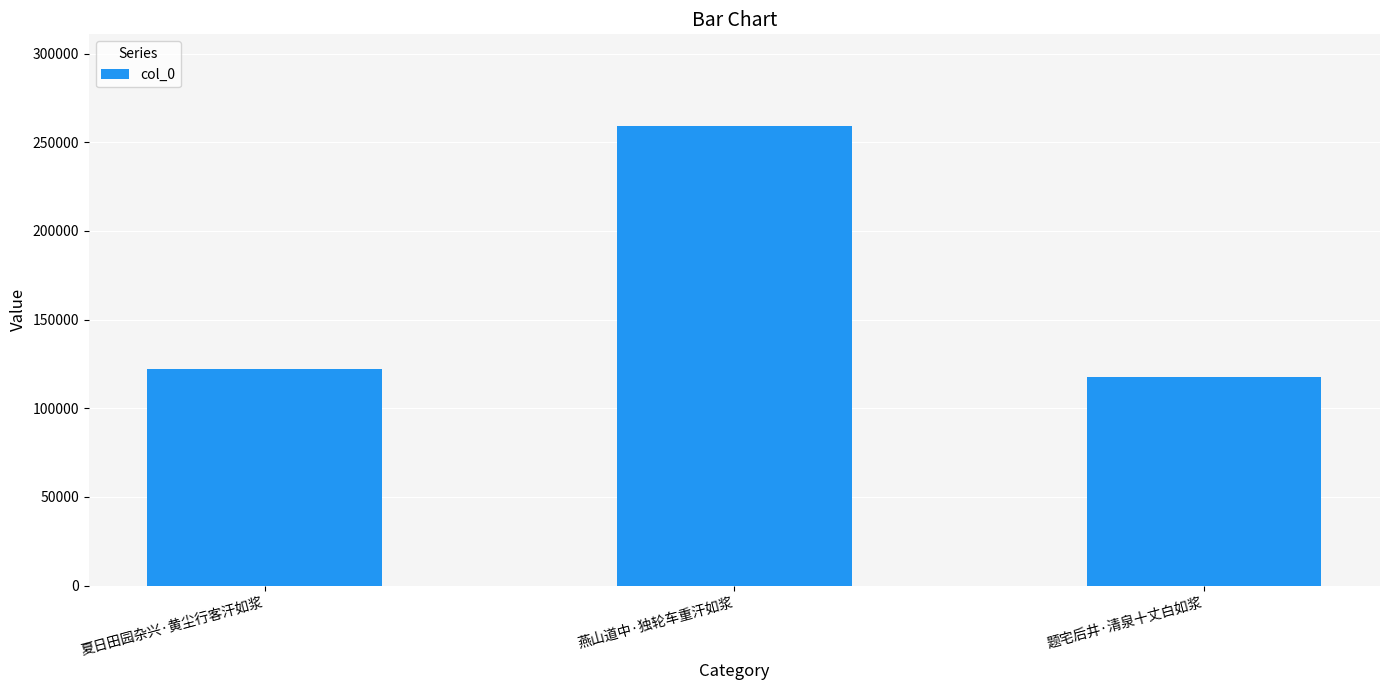

Reading left to right, what are all the values shown in this chart?

122000	259094	117450